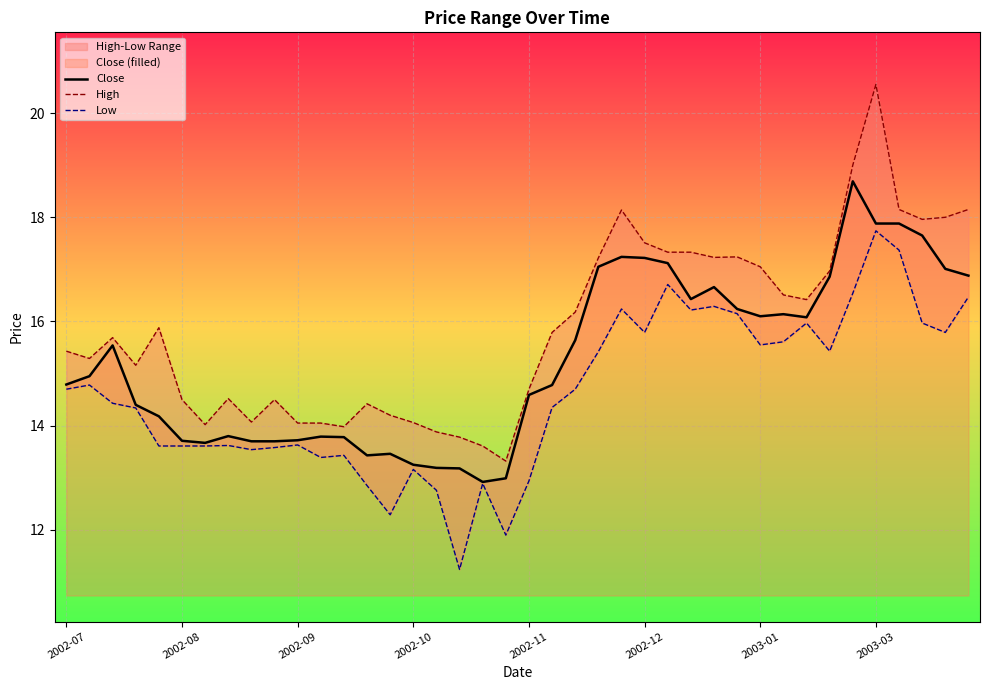

Is it true that Close equals 17.9 at 2003-03?

True